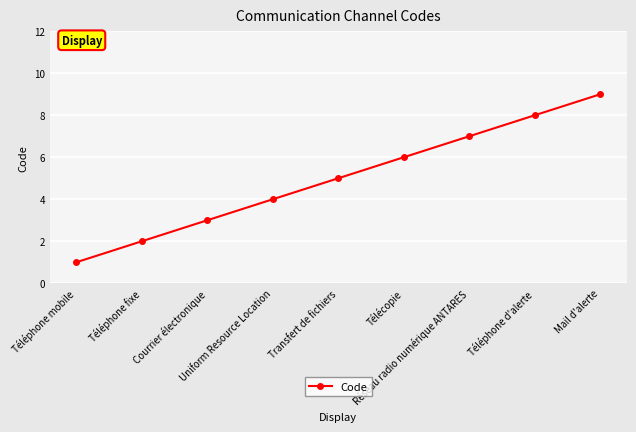

At which label is the value closest to 5?

Transfert de fichiers